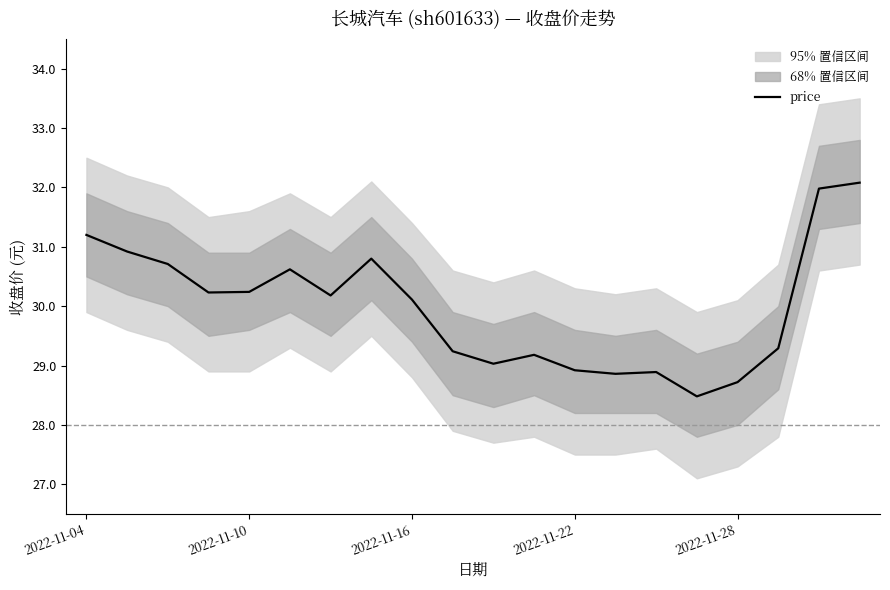

What is the approximate value at 18?

32.0